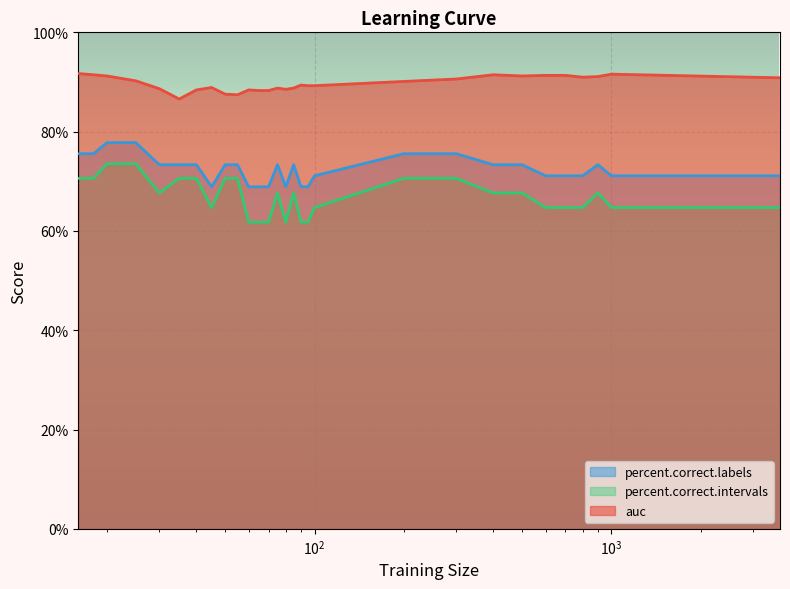

The value of percent.correct.intervals at 30 is 0.7. True or false?

True